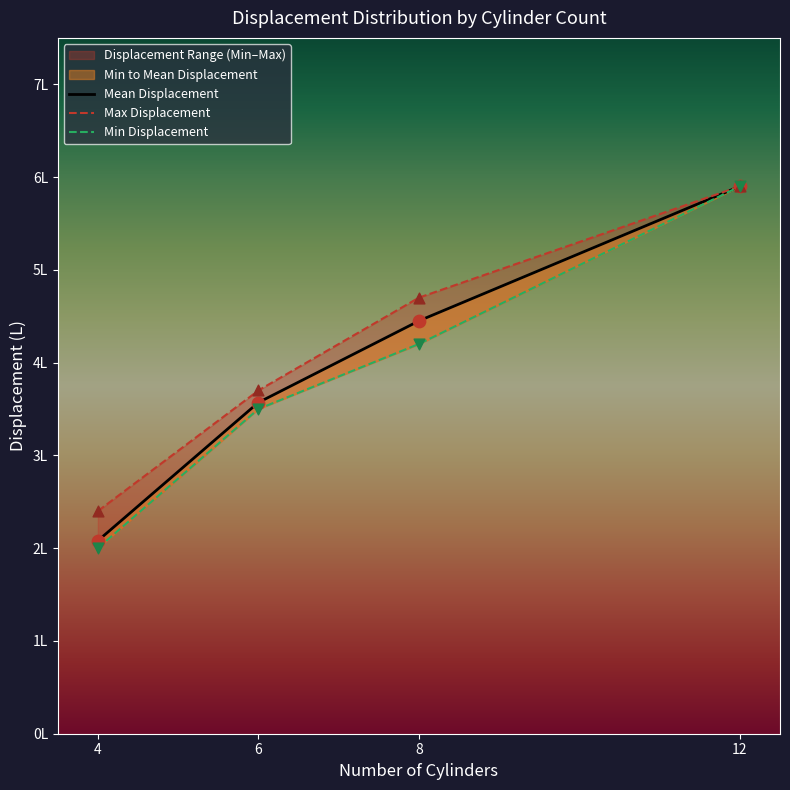

At which category is the sum across all series the highest?

12